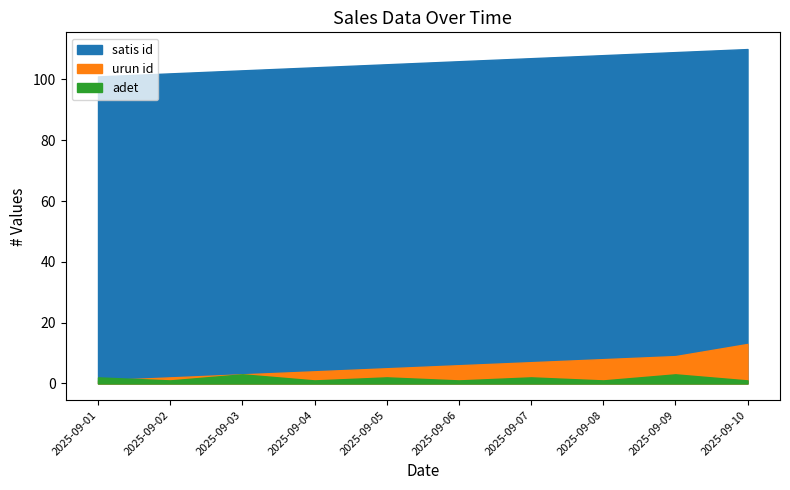

In adet, how many points are higher than both neighbors (excluding endpoints)?

4